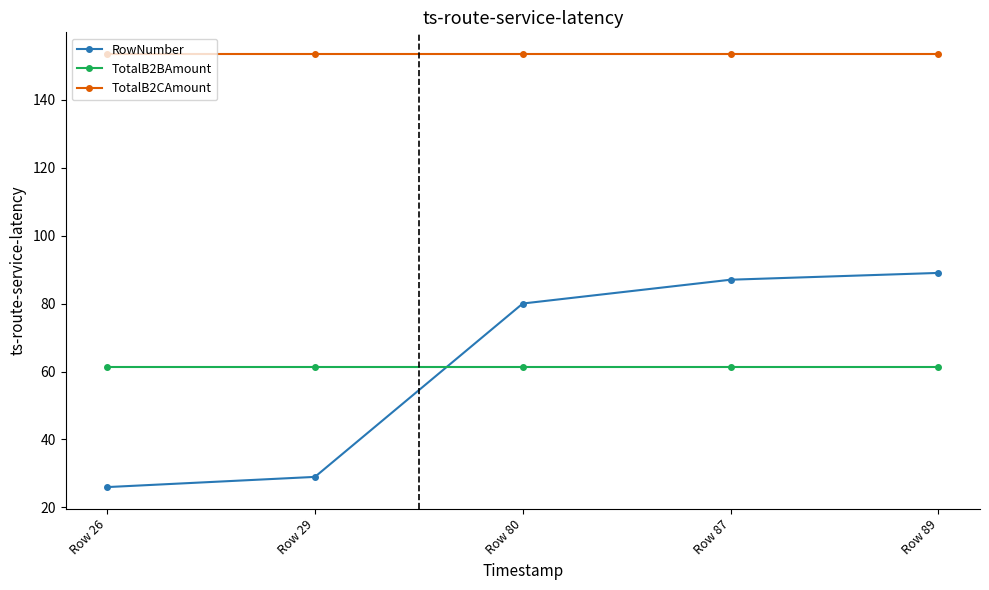

Where is RowNumber nearest to the value 57?

Row 80